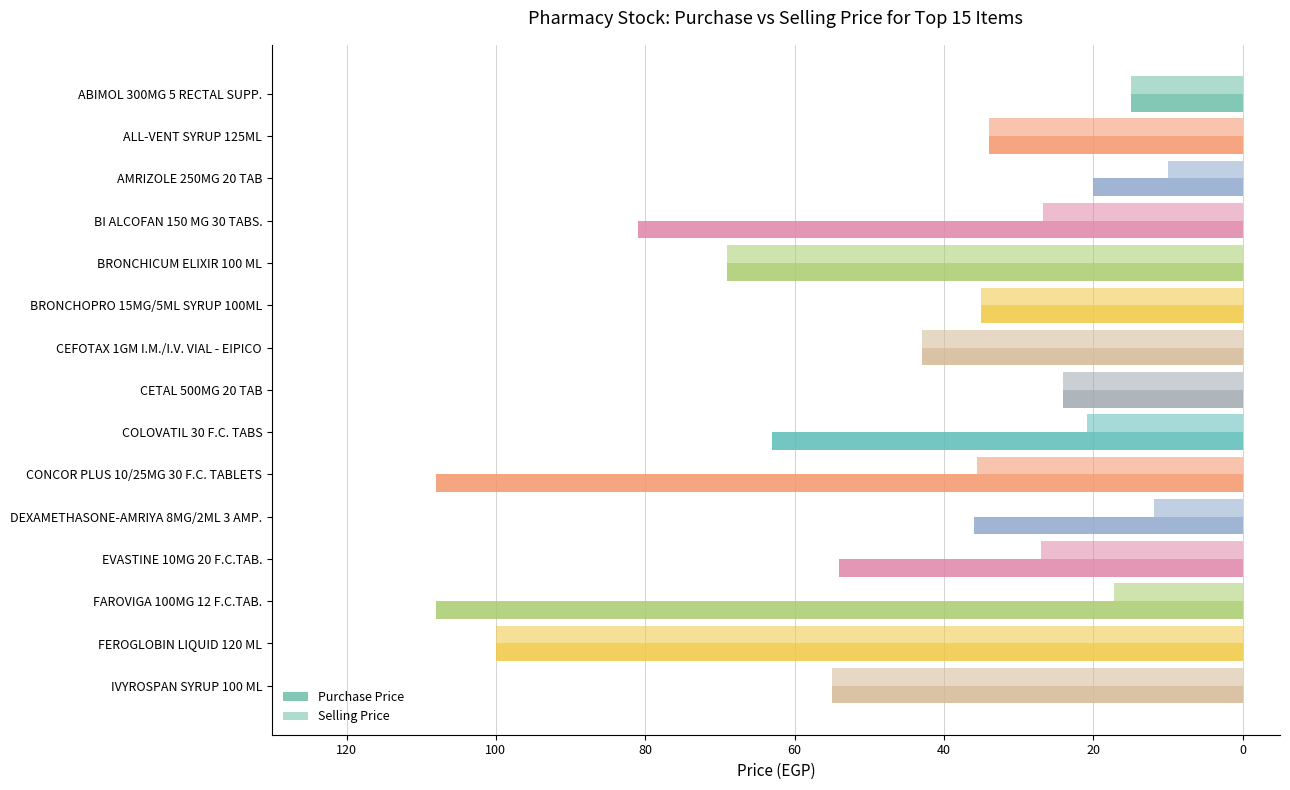

What is the difference between the second highest and second lowest values in the Selling Price series?

57.1